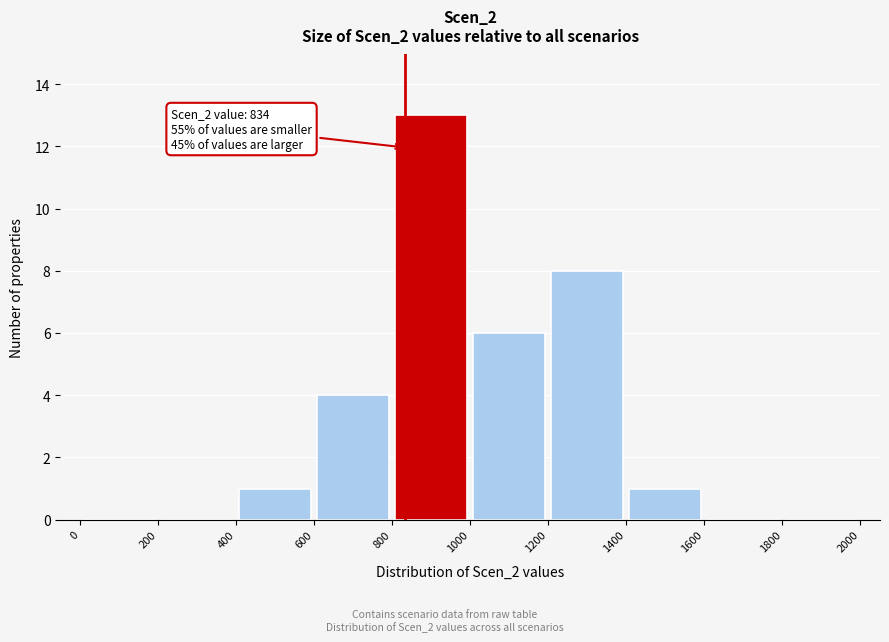

Which range on the x-axis has the tallest bar?

800 to 1000